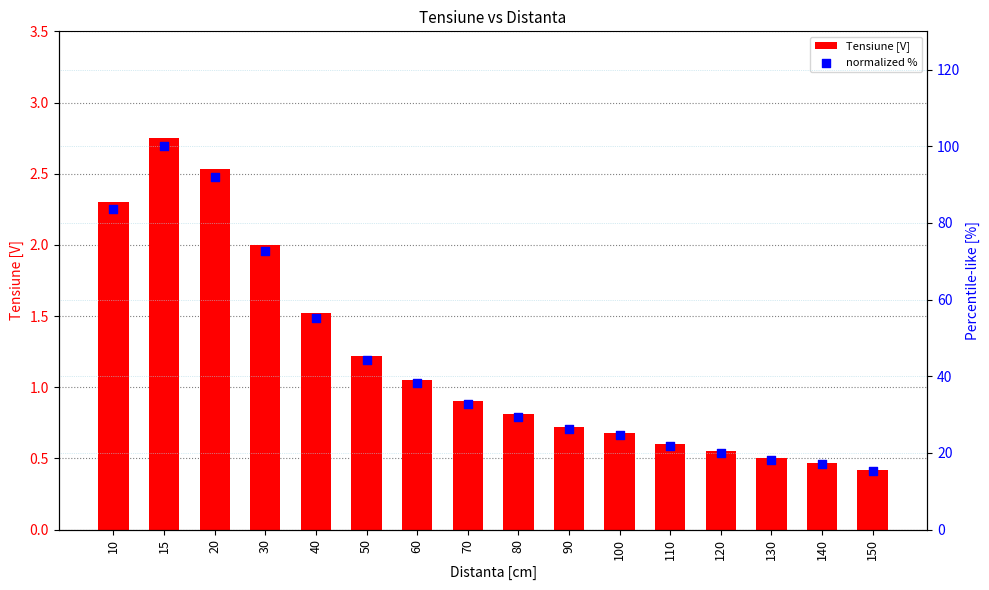

At how many categories does at least one series exceed 98?

1